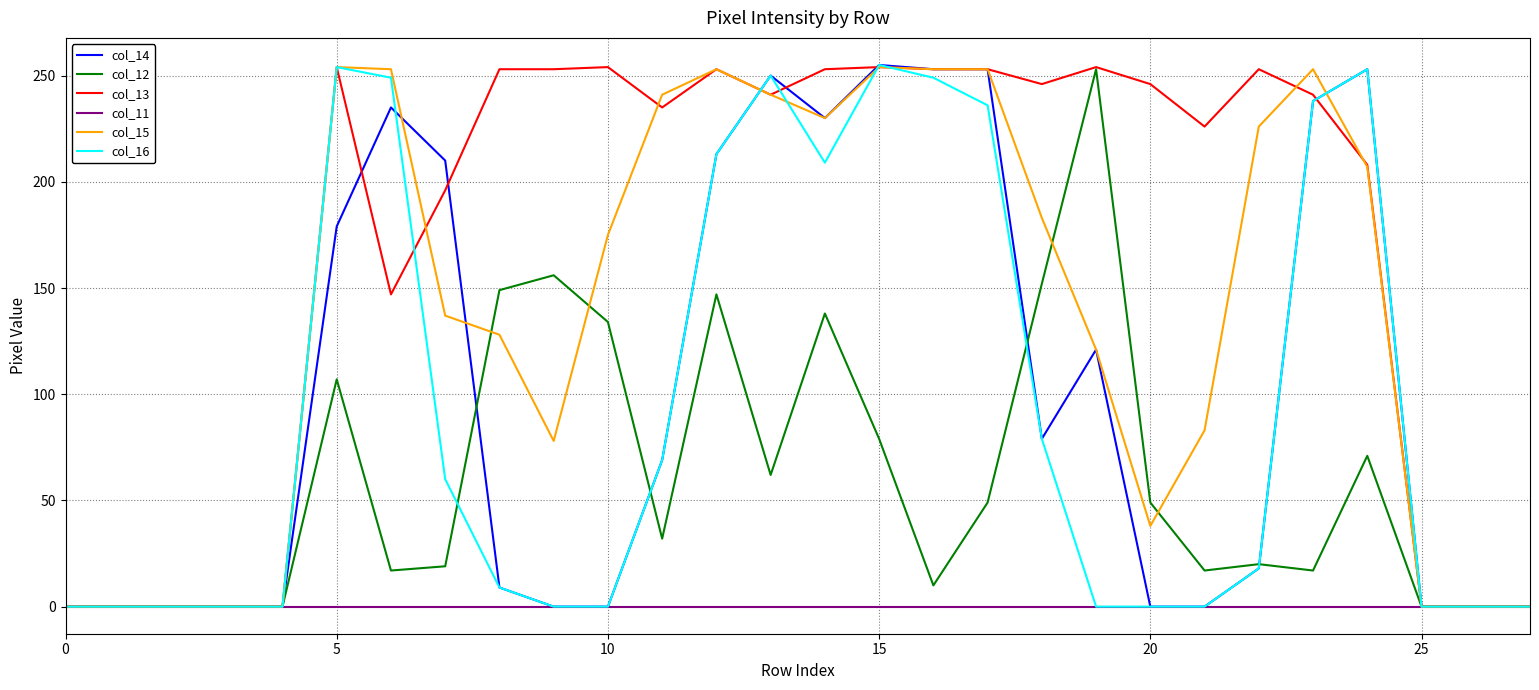

Which series has the largest total across all categories?

col_13